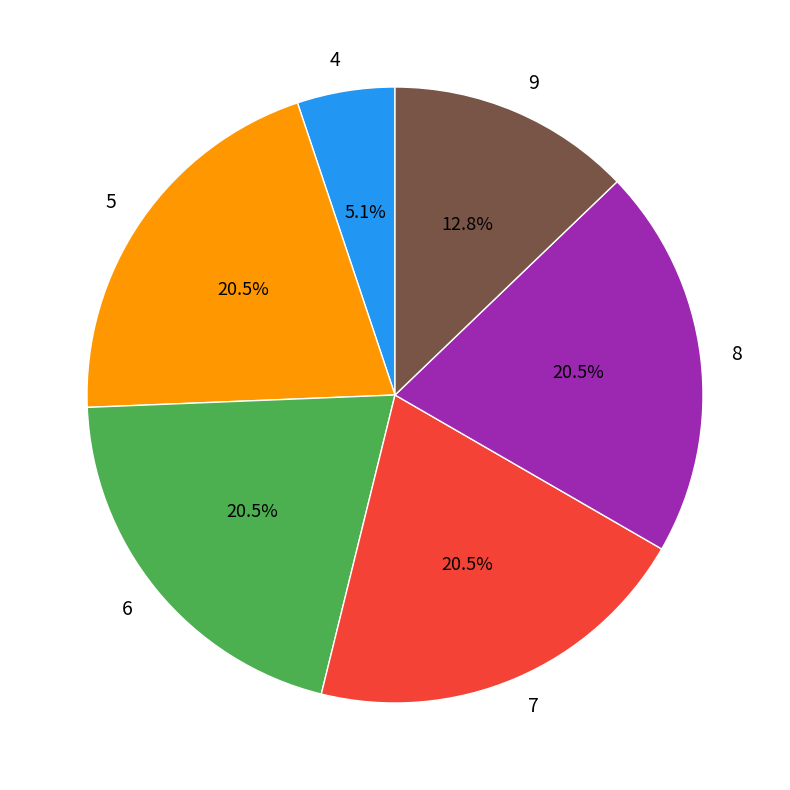

How many slices are in this pie chart?

6